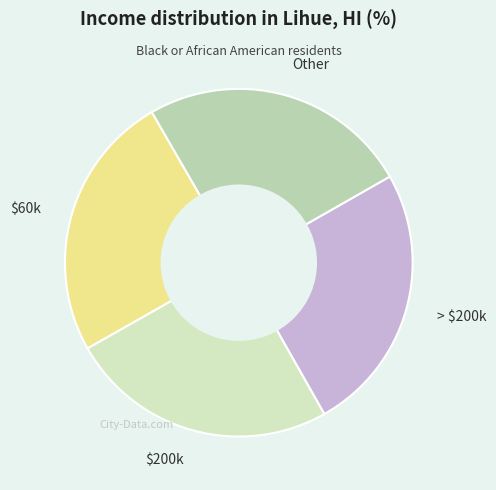

What is the ratio of the value at Other to the value at $60k?

1.0